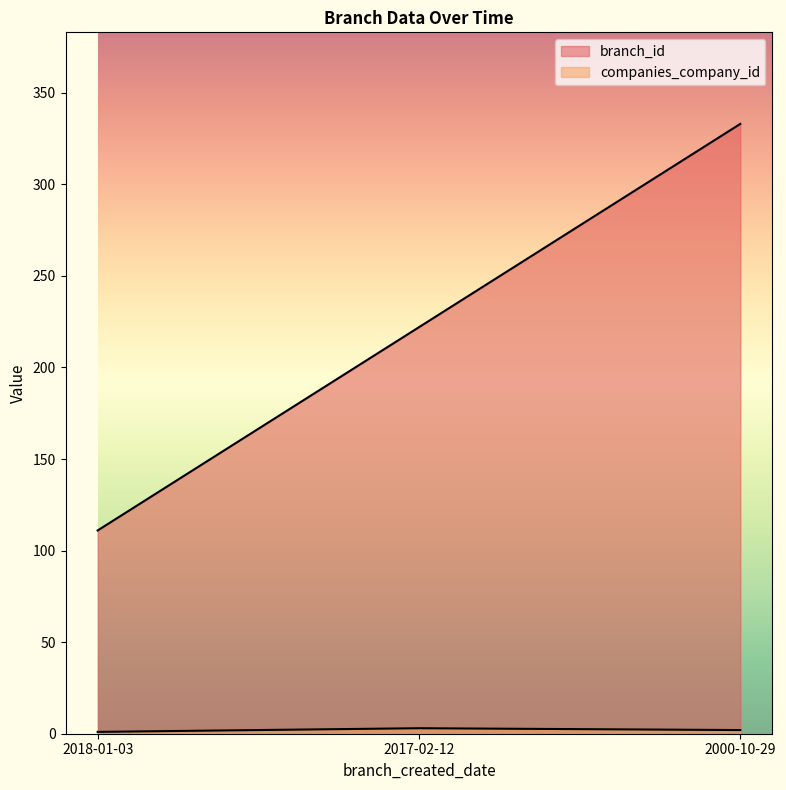

Reading right to left, what are all the values shown in this chart?

branch_id: 2000-10-29=333	2017-02-12=222	2018-01-03=111
companies_company_id: 2000-10-29=2	2017-02-12=3	2018-01-03=1